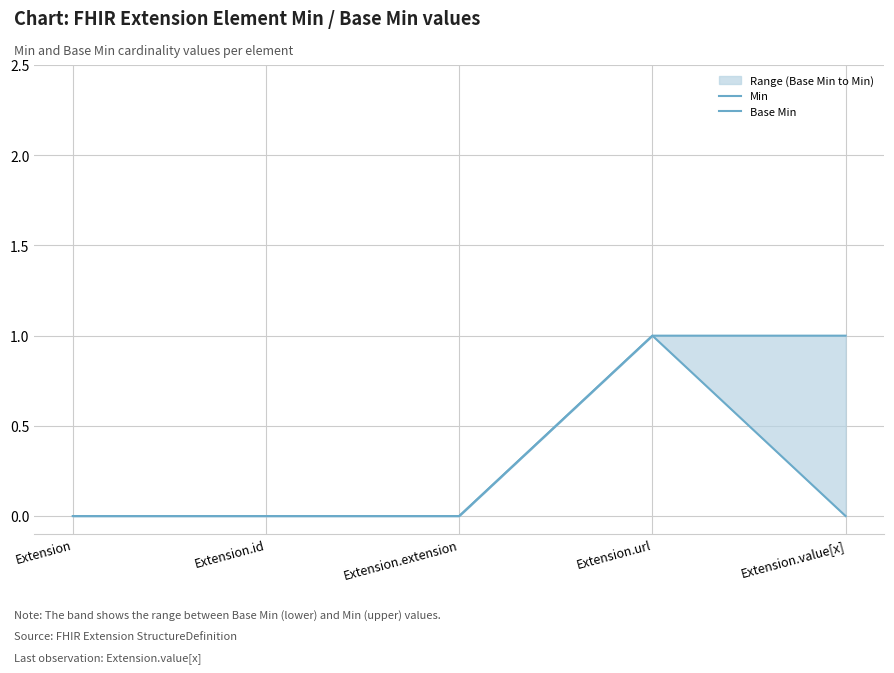

Which series has the largest total across all categories?

Min